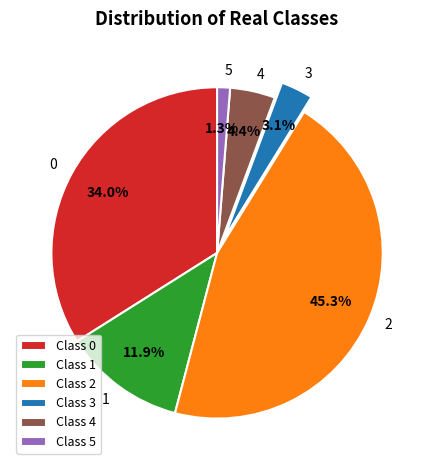

What portion of the pie excludes 5?

98.7%